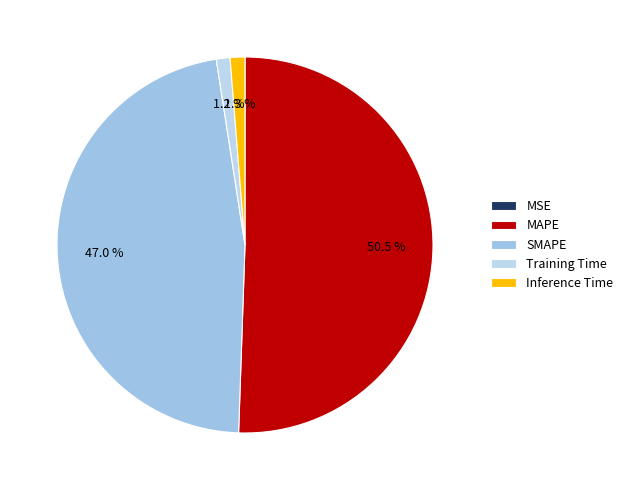

Does MAPE account for over 50% of the chart?

Yes